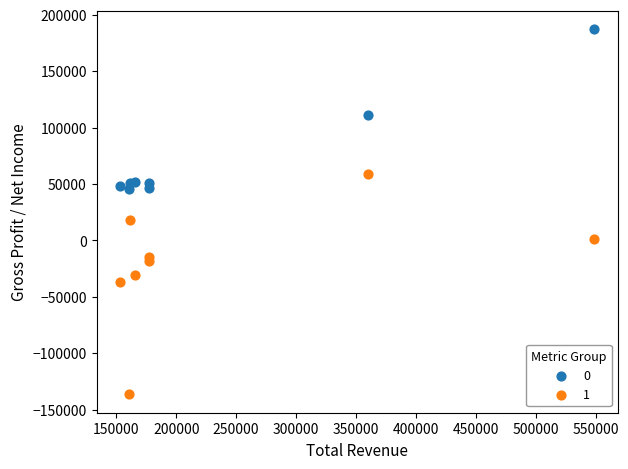

Across all series, what Y value is closest to 25200?

18500